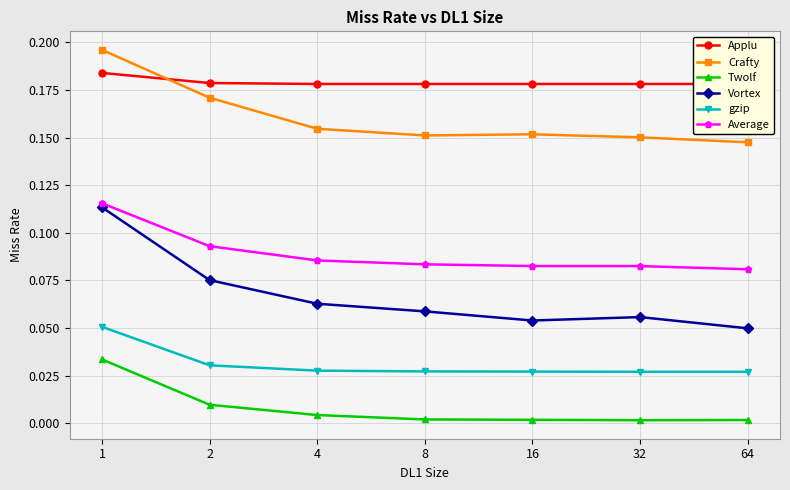

At 2, list the series in order from smallest to largest.

Twolf, gzip, Vortex, Average, Crafty, Applu